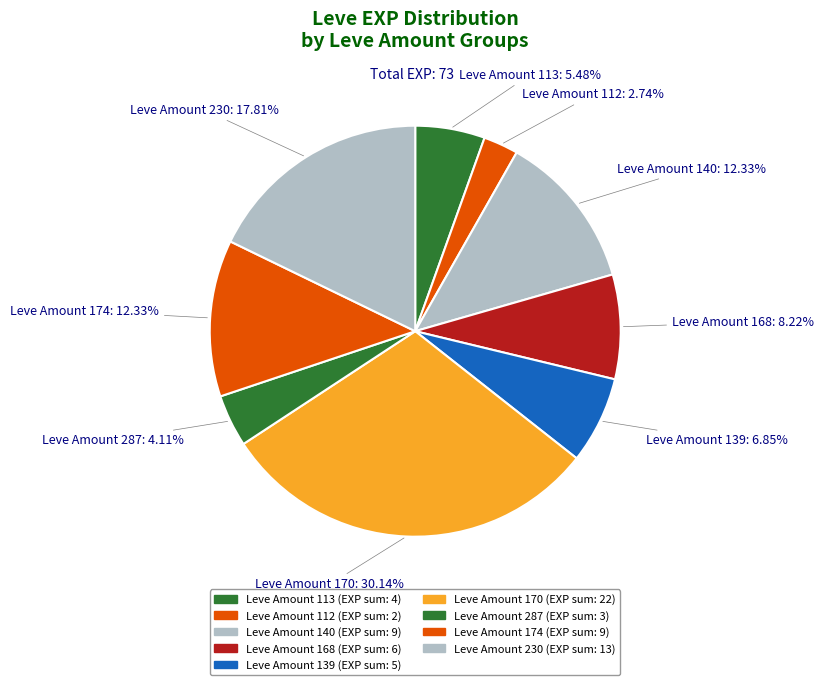

What is the smallest slice in the pie chart?

Leve Amount 112